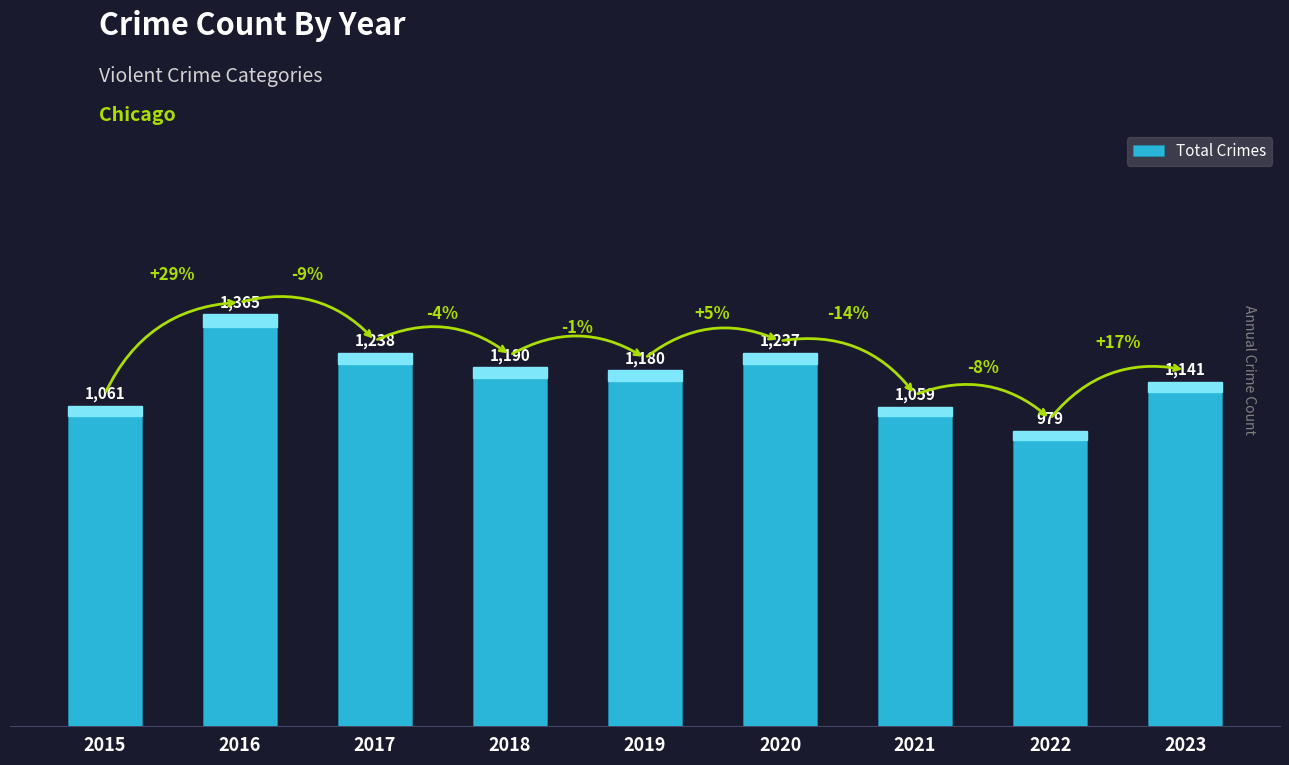

Approximately how many times larger is the value at 2019 compared to 2018?

1.0